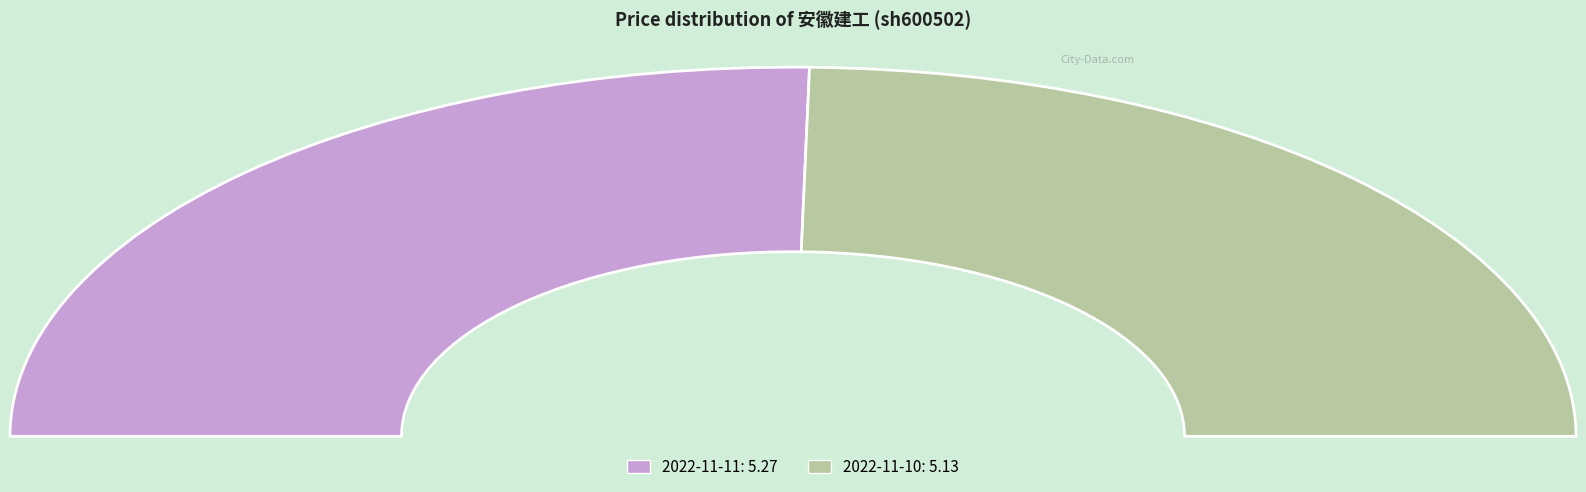

Which has a higher value, 2022-11-11 or 2022-11-10?

2022-11-11